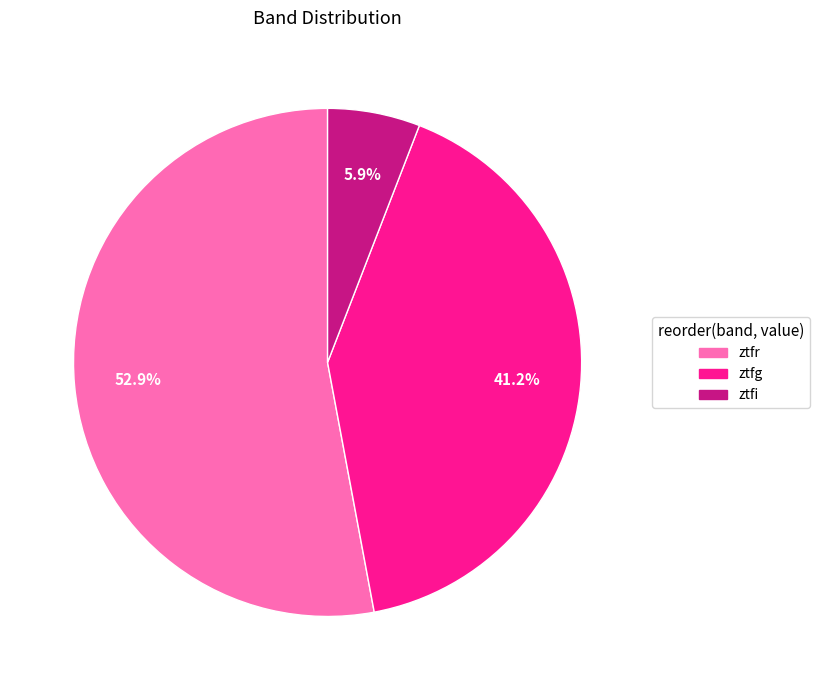

What portion of the pie excludes ztfi?

94.1%